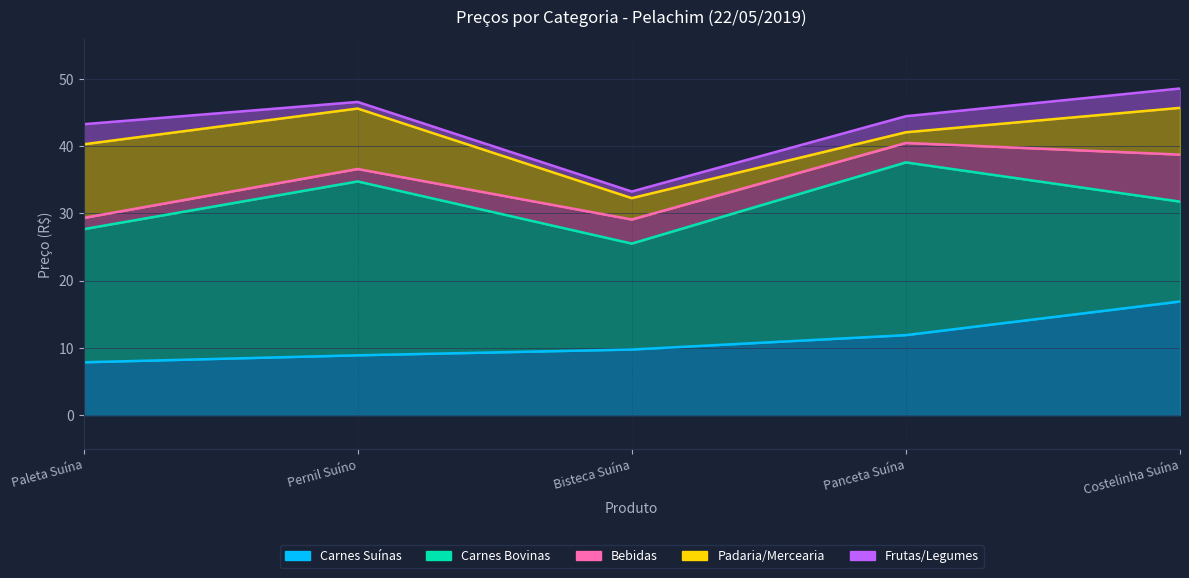

At Panceta Suína, list the series in order from smallest to largest.

Padaria/Mercearia, Frutas/Legumes, Bebidas, Carnes Suínas, Carnes Bovinas